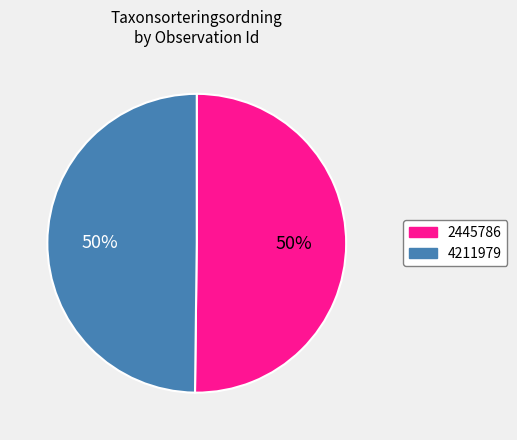

To the nearest percent, what is the average slice percentage?

50%